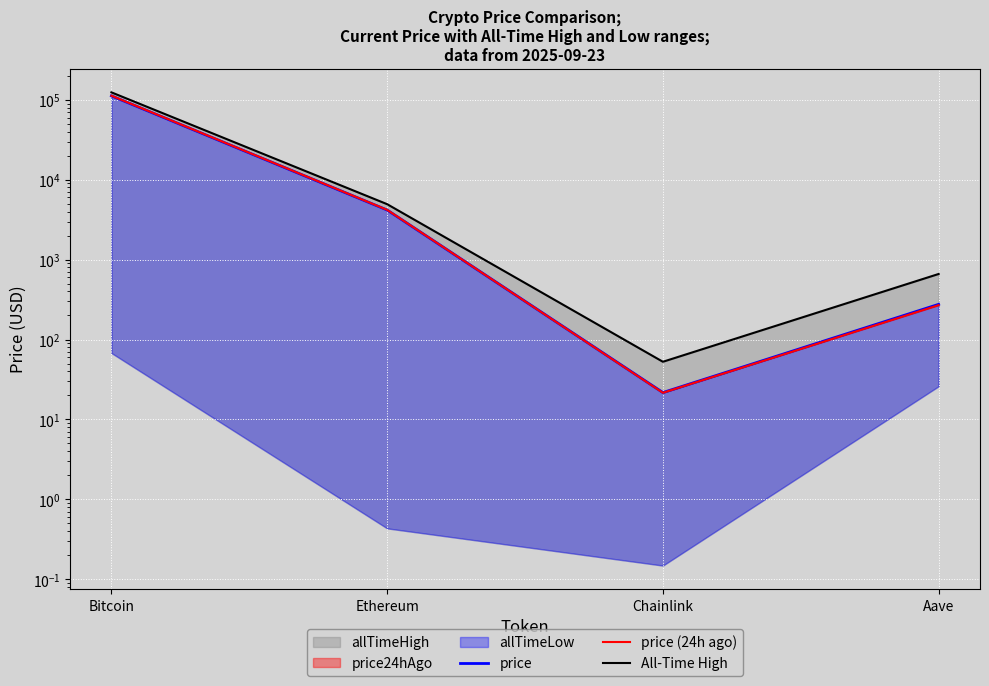

What position from the left is Ethereum?

2